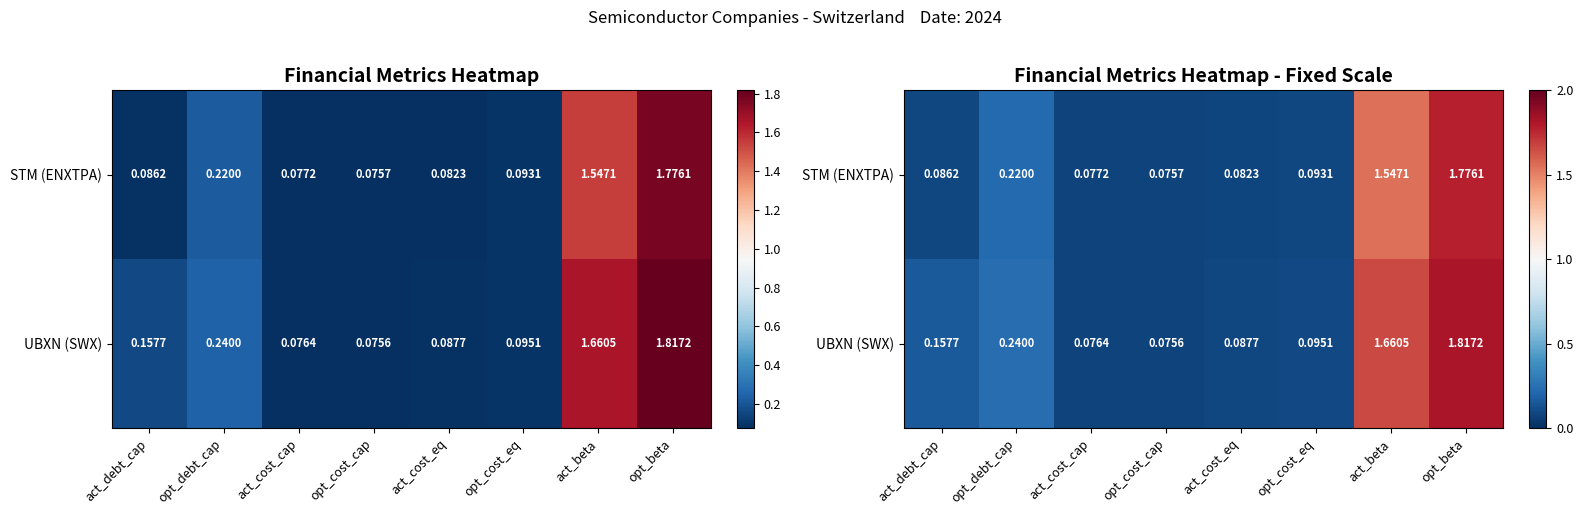

How many data points does each series have?

8